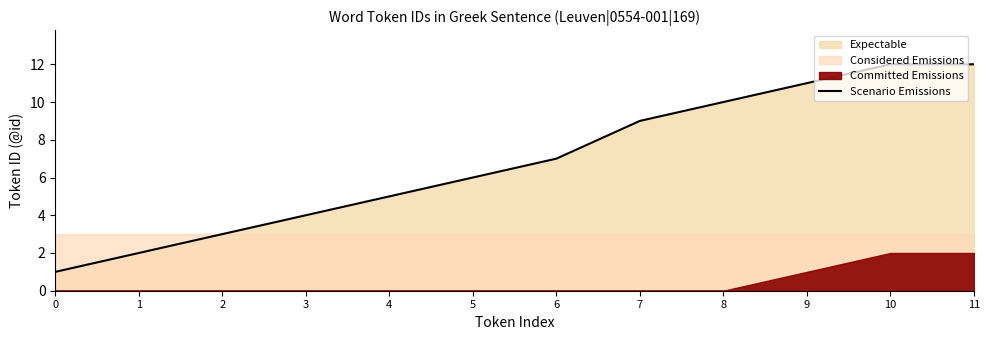

Reading left to right, what are all the values shown in this chart?

0=1	1=2	2=3	3=4	4=5	5=6	6=7	7=9	8=10	9=11	10=12	11=12